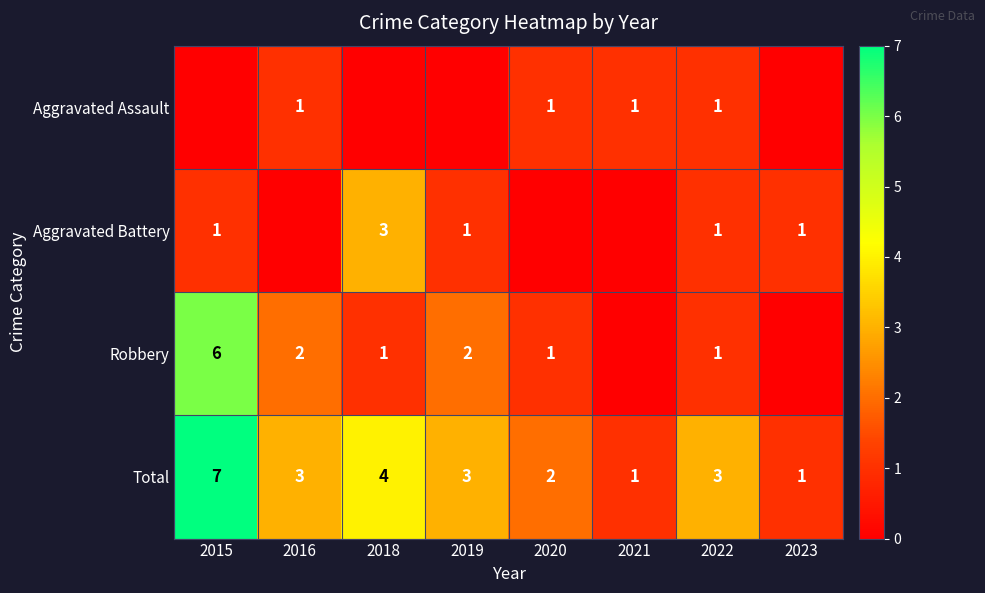

Is it true that Robbery equals 4 at 2015?

False